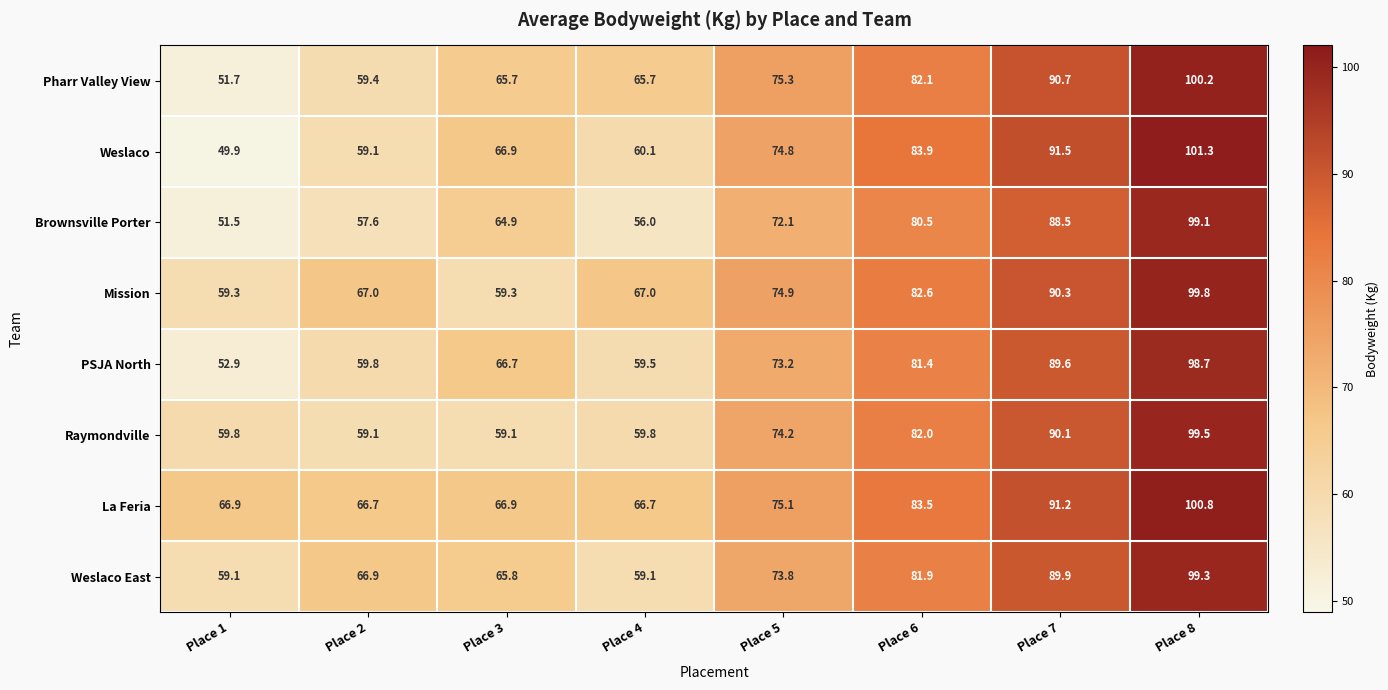

At Place 8, list the series in order from smallest to largest.

PSJA North, Brownsville Porter, Weslaco East, Raymondville, Mission, Pharr Valley View, La Feria, Weslaco